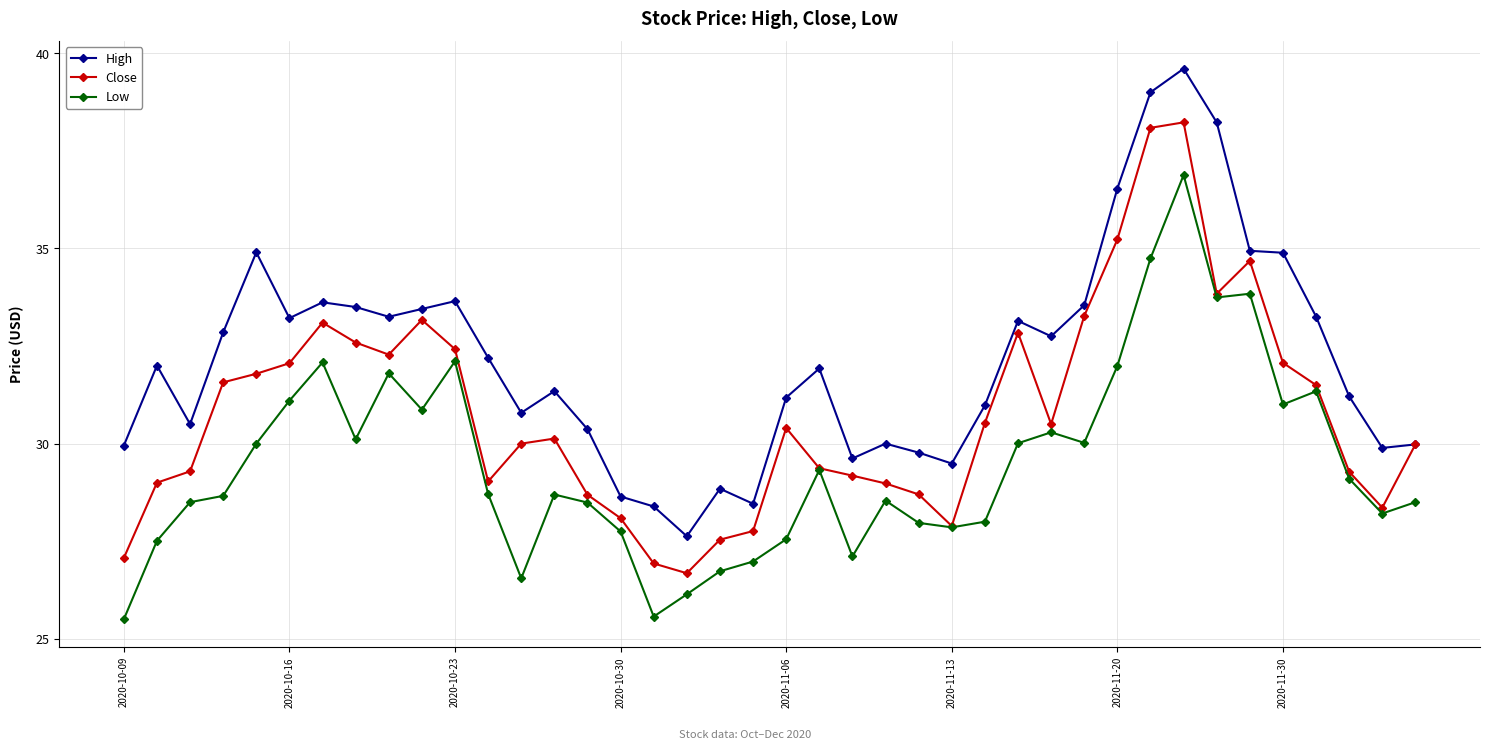

Which series has the widest spread of values?

High